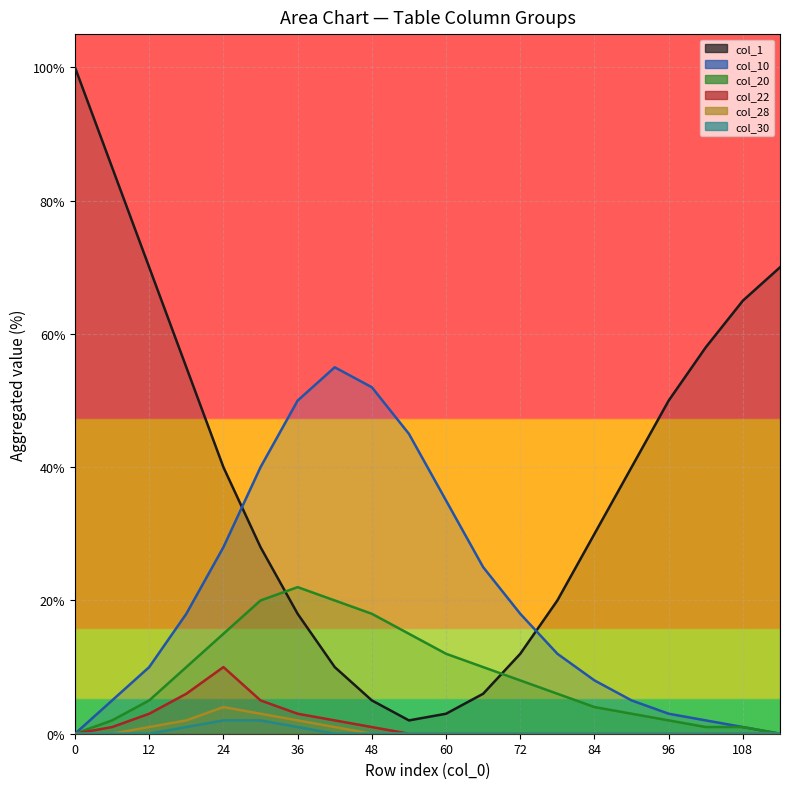

True or false: col_22 line and col_10 line intersect in this chart.

False